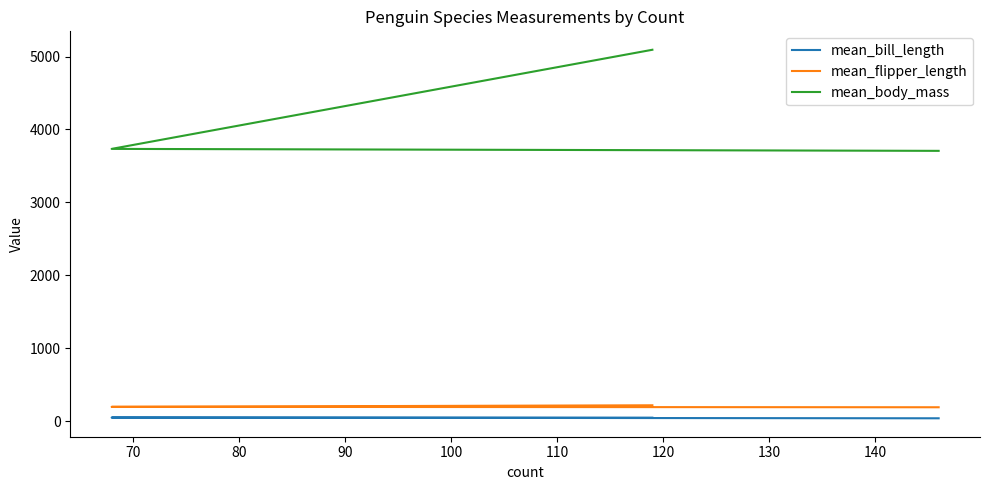

How many lines are shown in the chart?

3